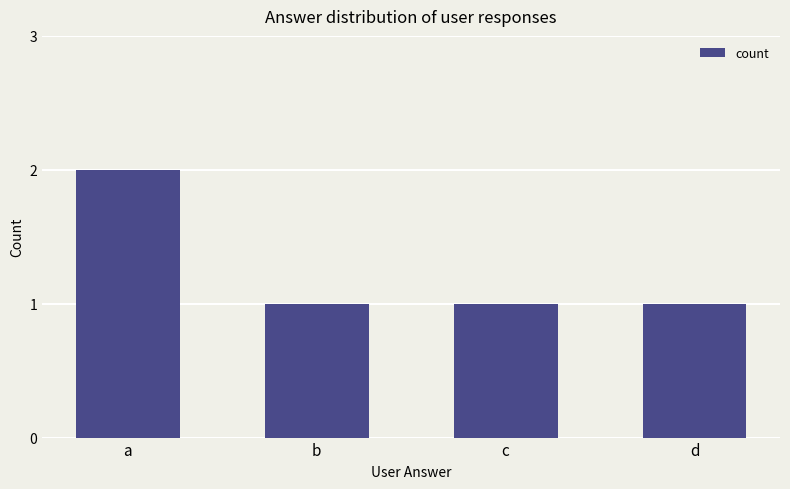

What is the sum of all values?

5